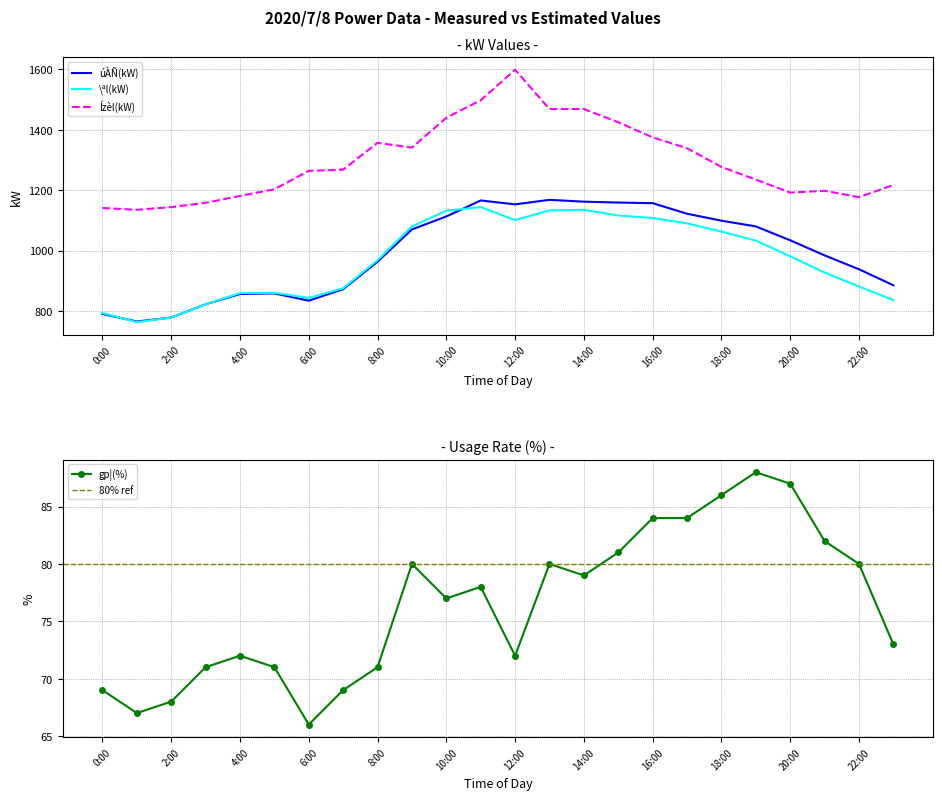

At which category does gp¦(%) reach its first local valley?

1:00